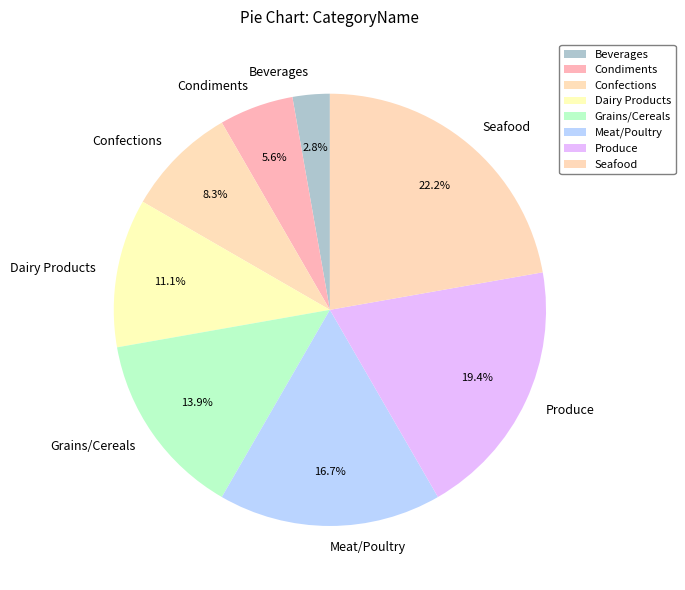

Does Meat/Poultry represent more than half of the total?

No